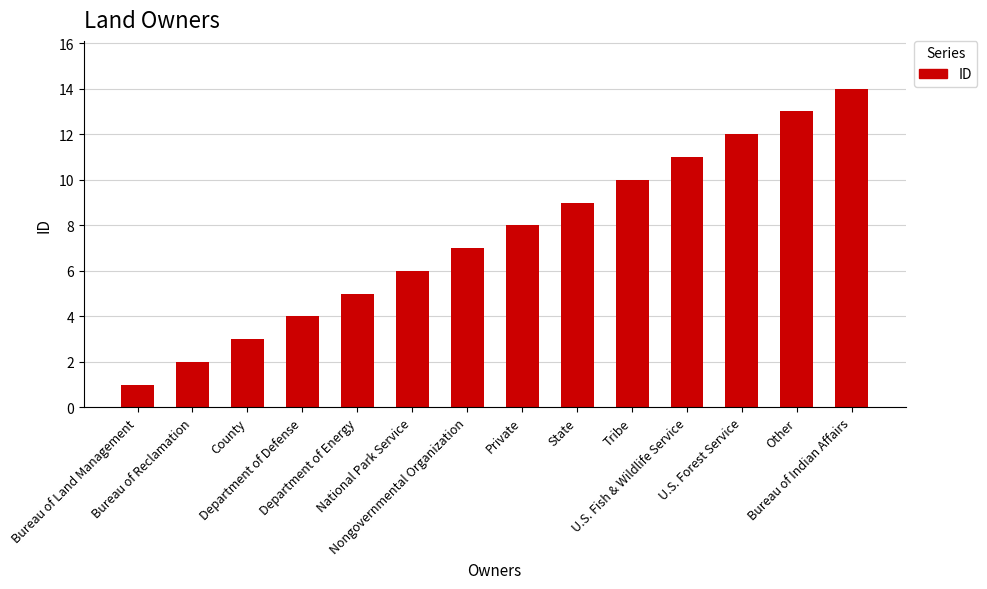

How many values are below 8?

7